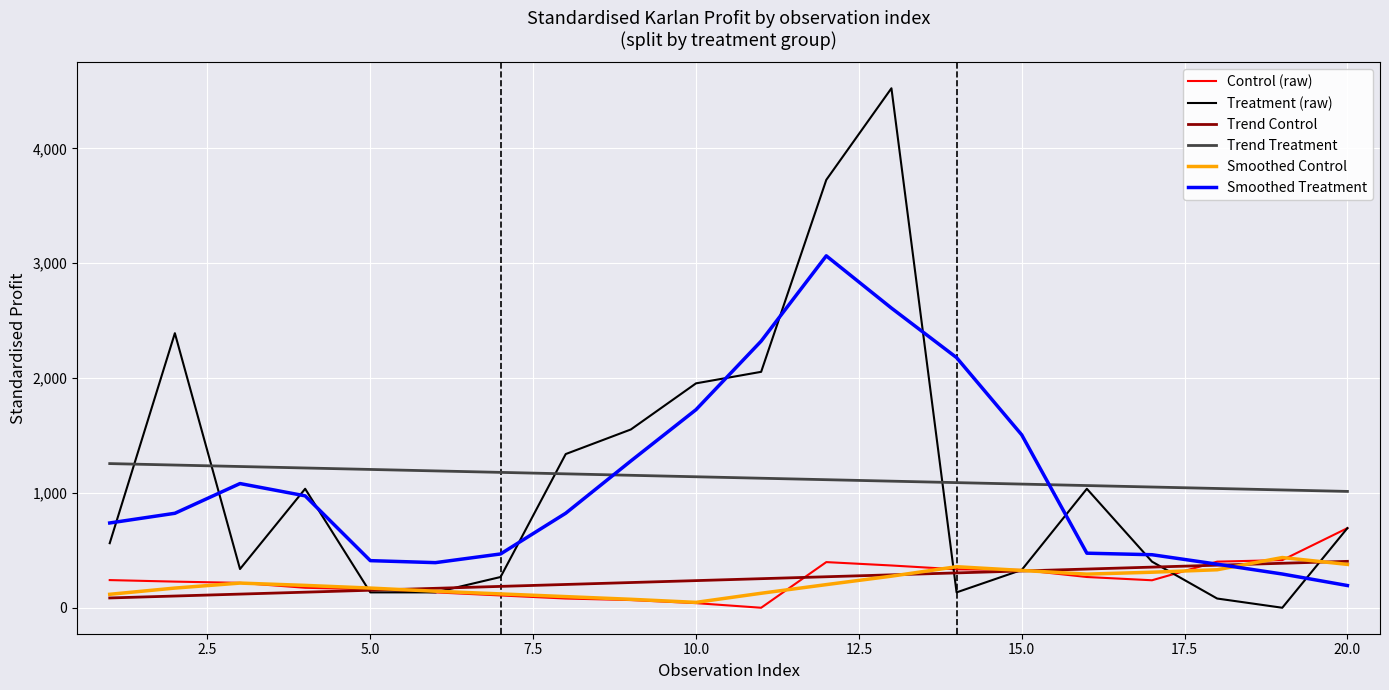

Which series has the widest spread of values?

Treatment (raw)